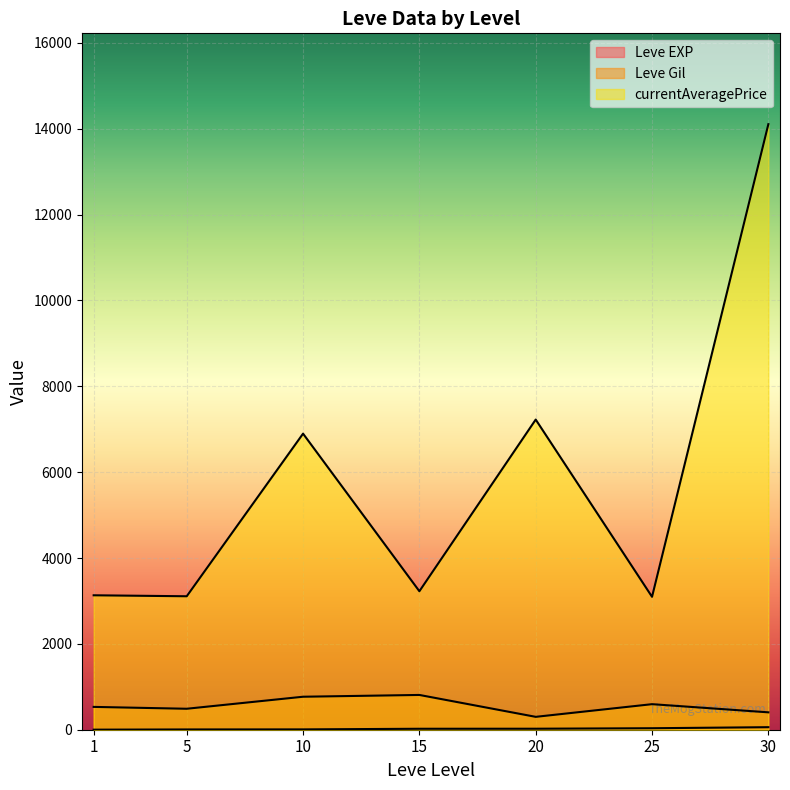

How many lines are shown in the chart?

3